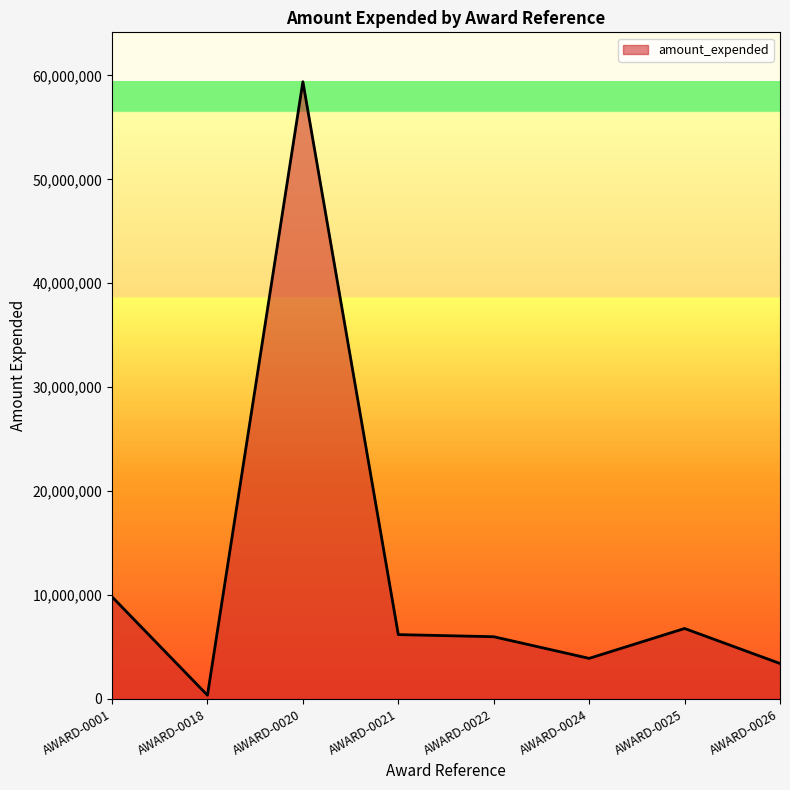

The value at AWARD-0024 is 3901297. True or false?

True